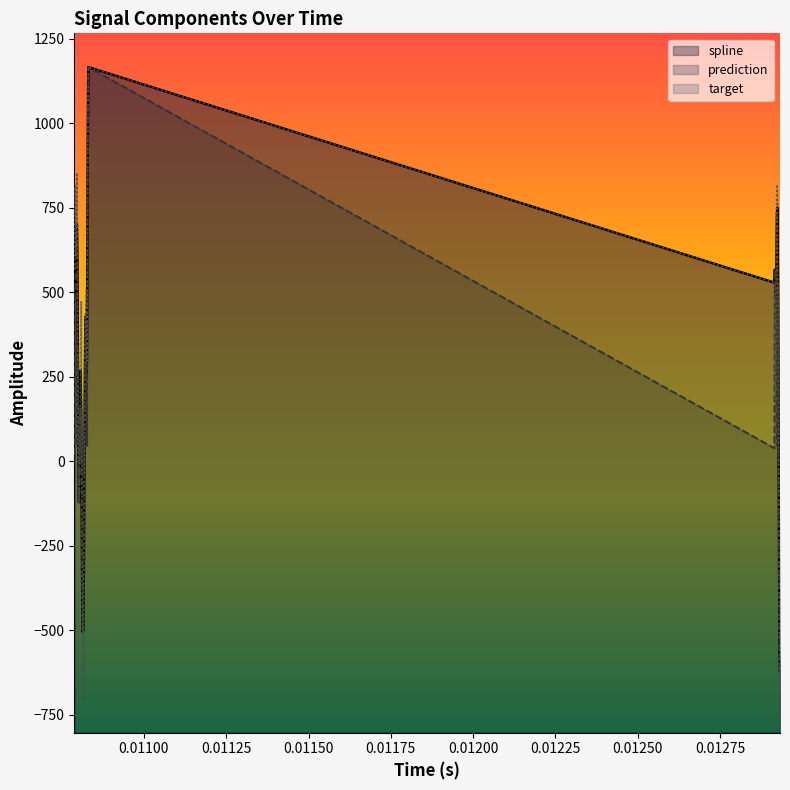

Which series has the widest spread of values?

target